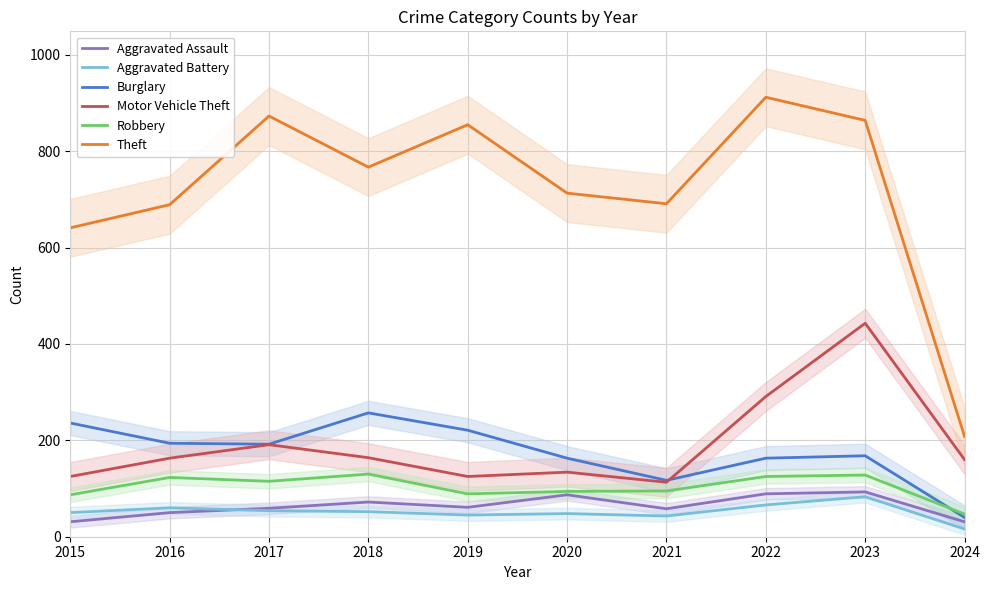

The value of Aggravated Assault at 2024 is 44. True or false?

False